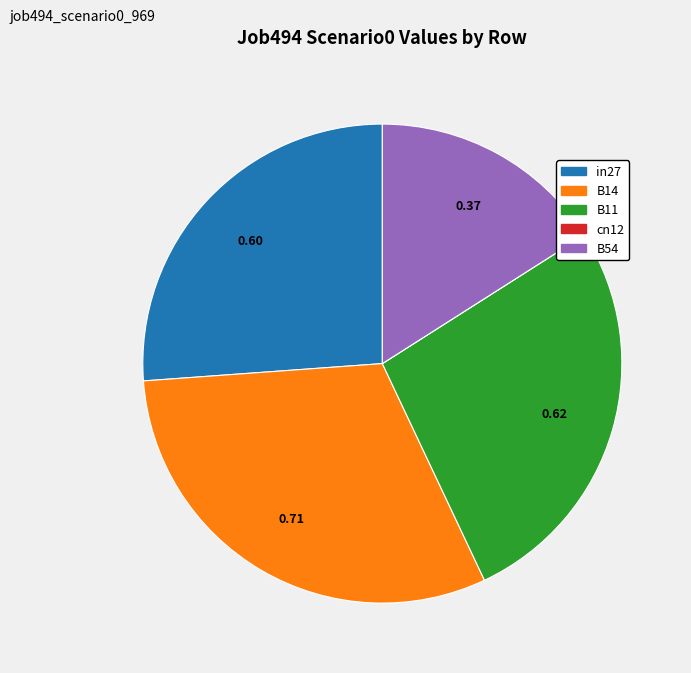

The B11 slice represents 20% of the pie. True or false?

False